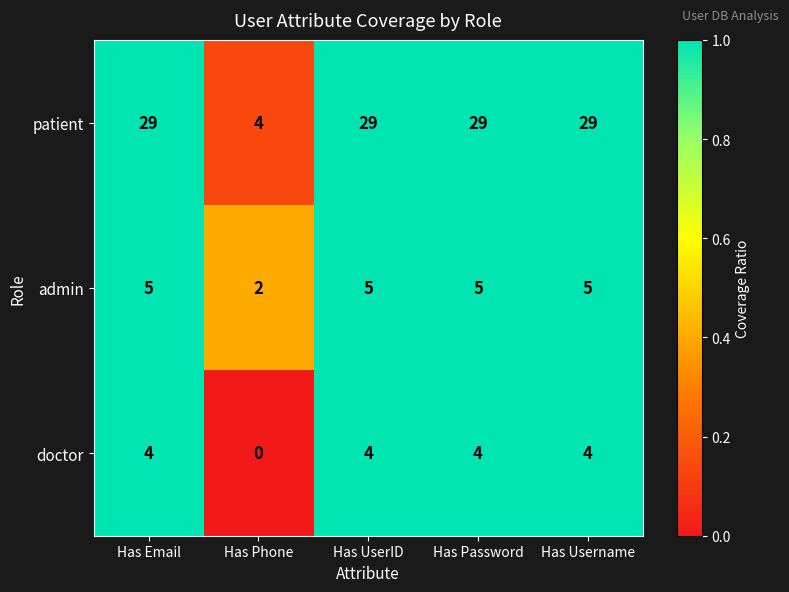

What is the difference between the doctor values at Has Phone and Has Password?

4